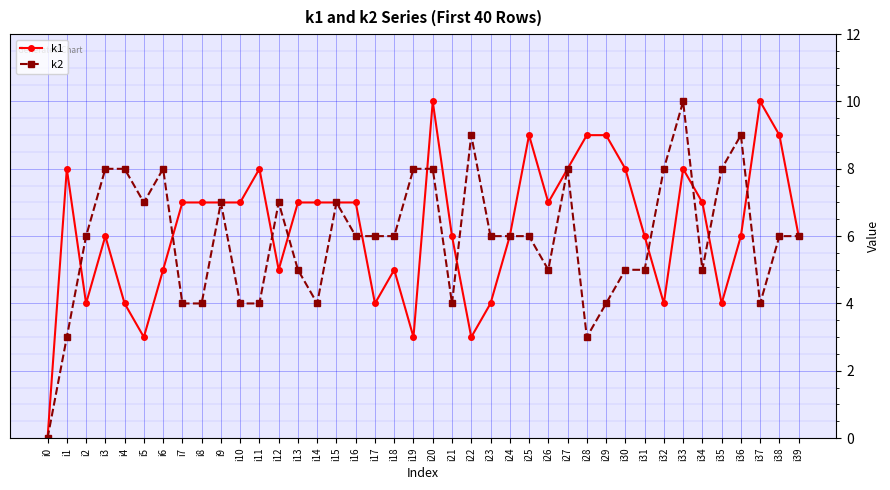

Rank the series at i10 from lowest to highest value.

k2, k1